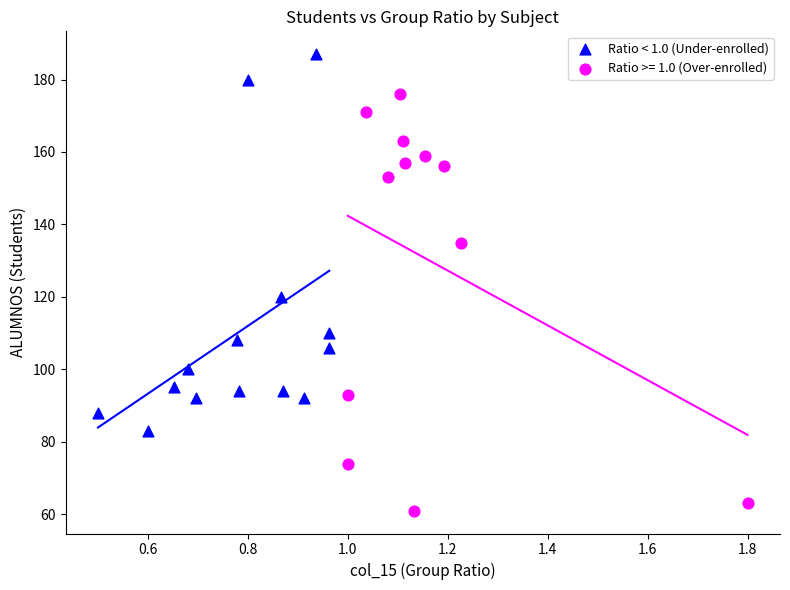

Which series reaches the minimum Y coordinate?

Ratio >= 1.0 (Over-enrolled)